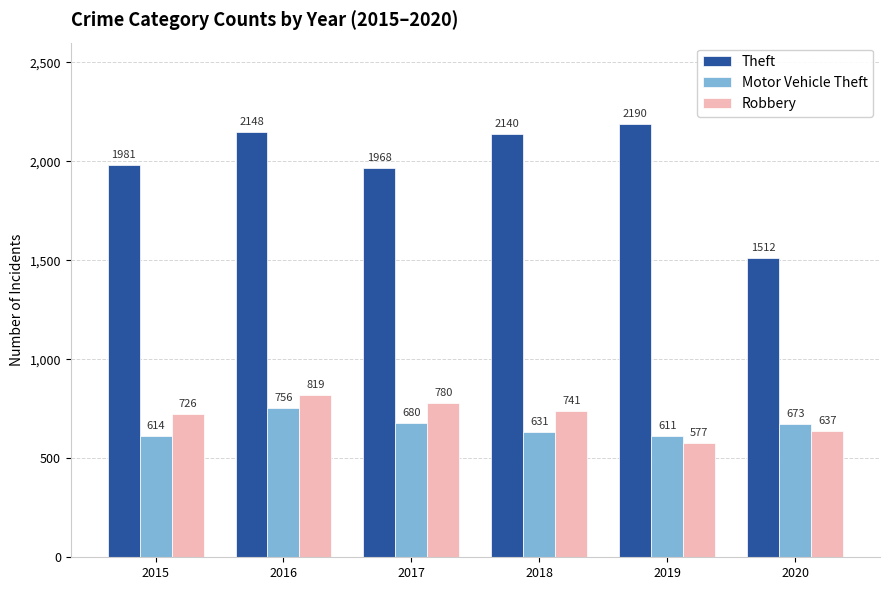

How many categories are shown in the chart?

6